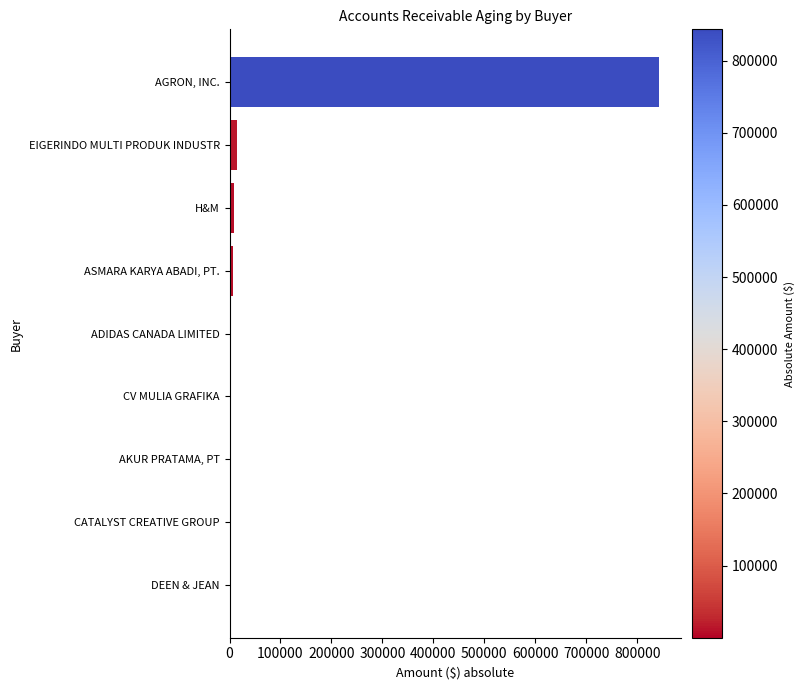

What is the maximum value shown in the chart?

843332.9